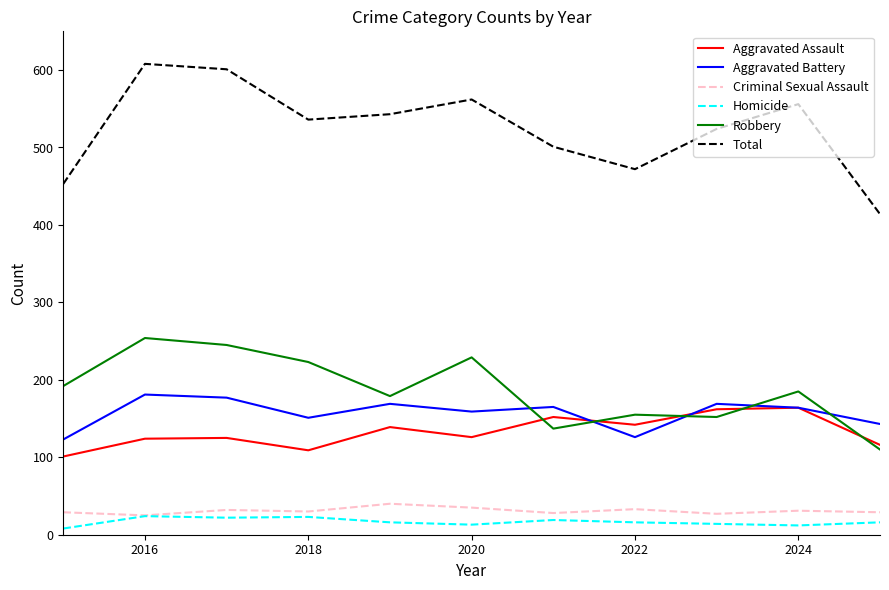

True or false: Aggravated Battery and Total cross at least once.

False